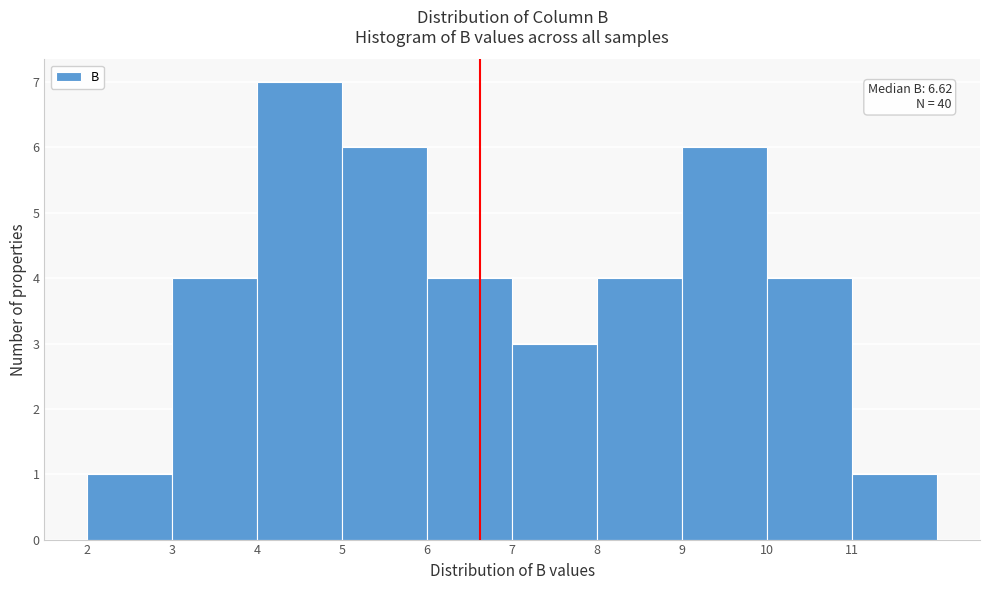

Over which range of the x-axis is the bar tallest?

4 to 5